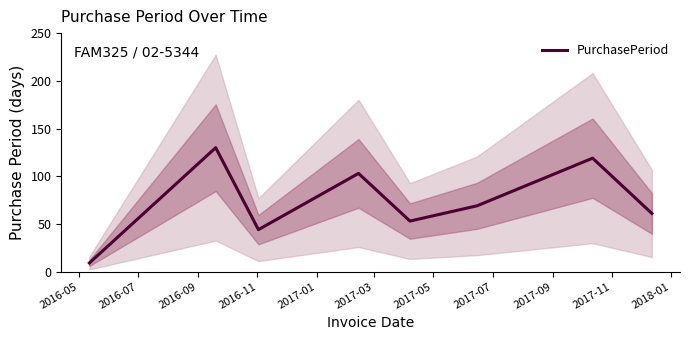

How many points are lower than both their immediate neighbors (excluding endpoints)?

2